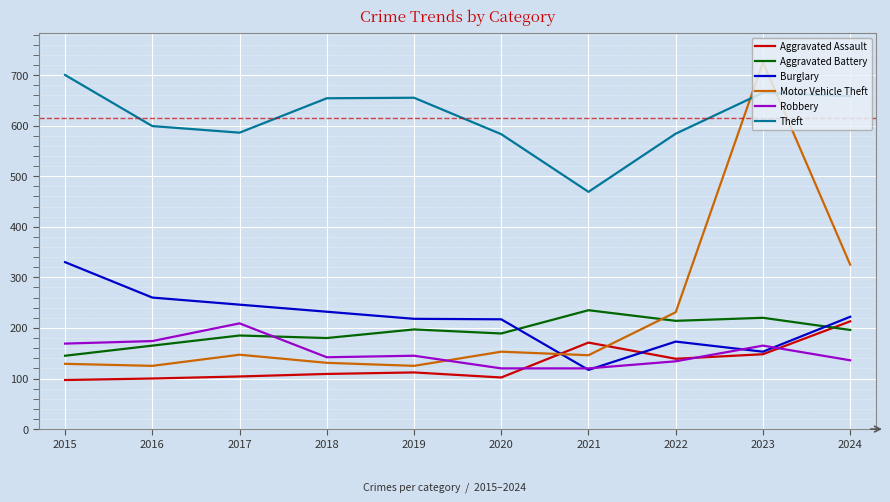

Is this an area chart (filled region under the line)?

No